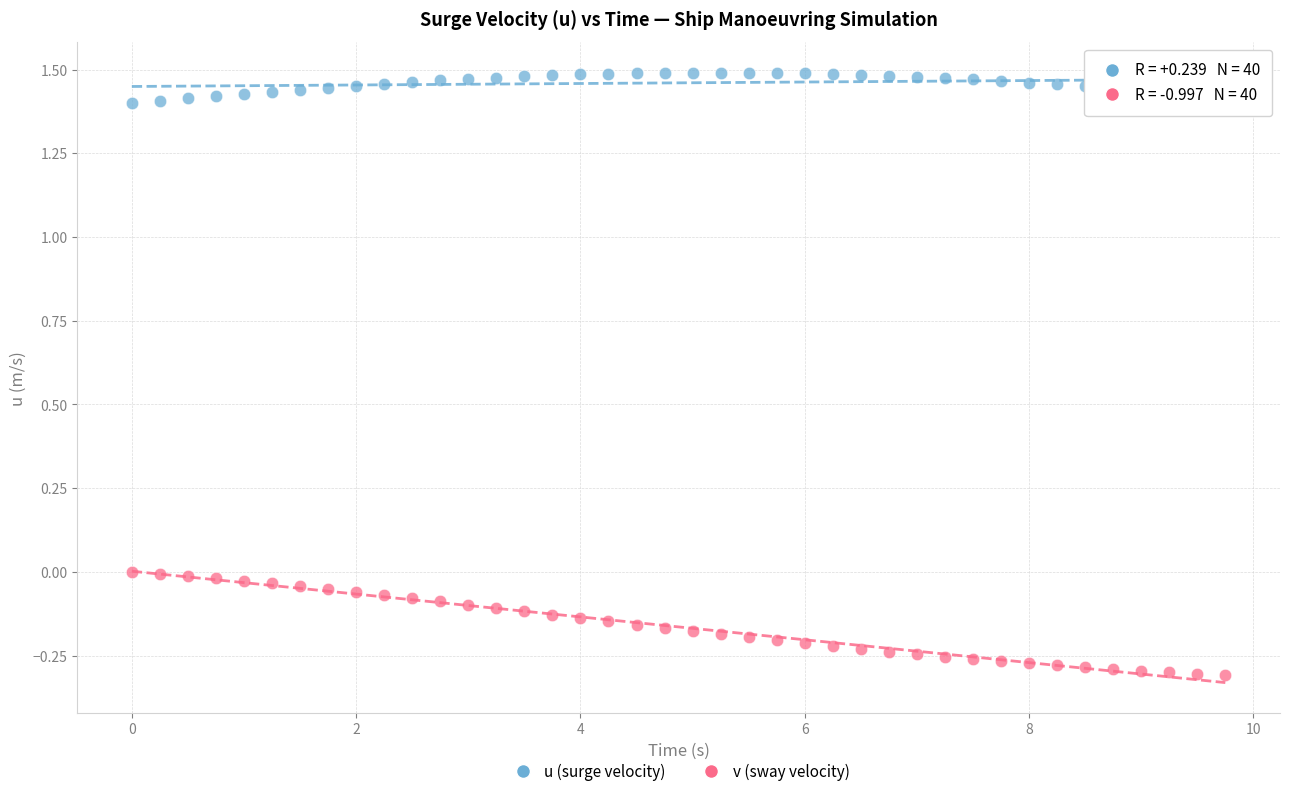

Which series contains the lowest Y value?

v (sway velocity)